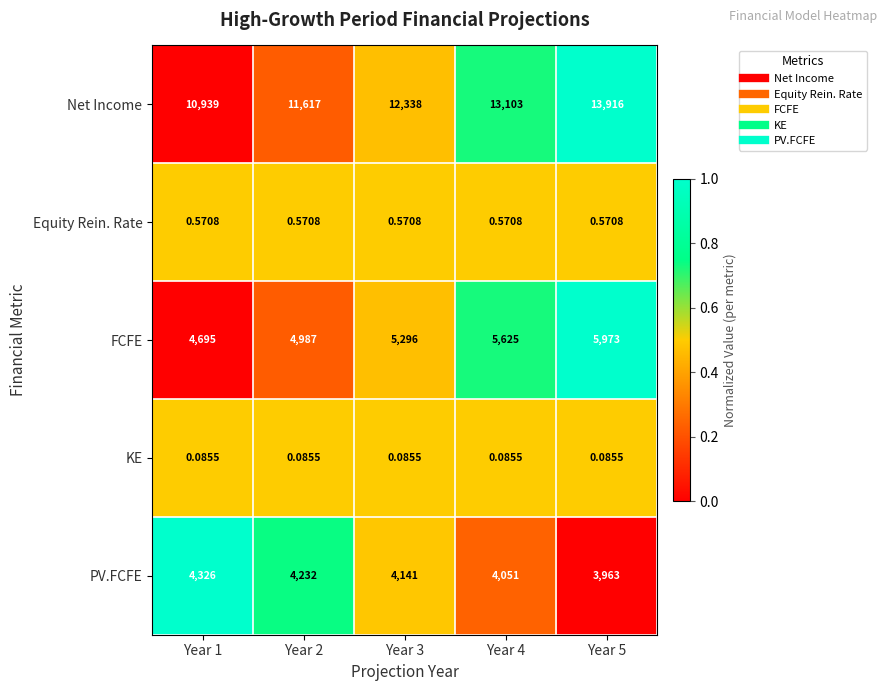

Which series changed the most between Year 2 and Year 3?

Net Income